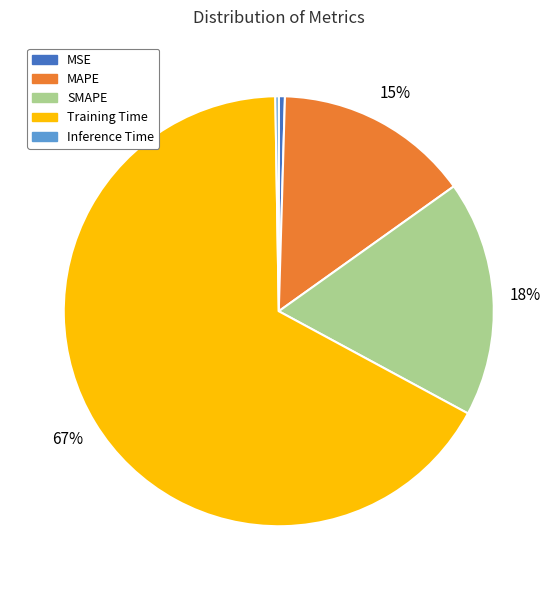

What is the largest slice in the pie chart?

Training Time